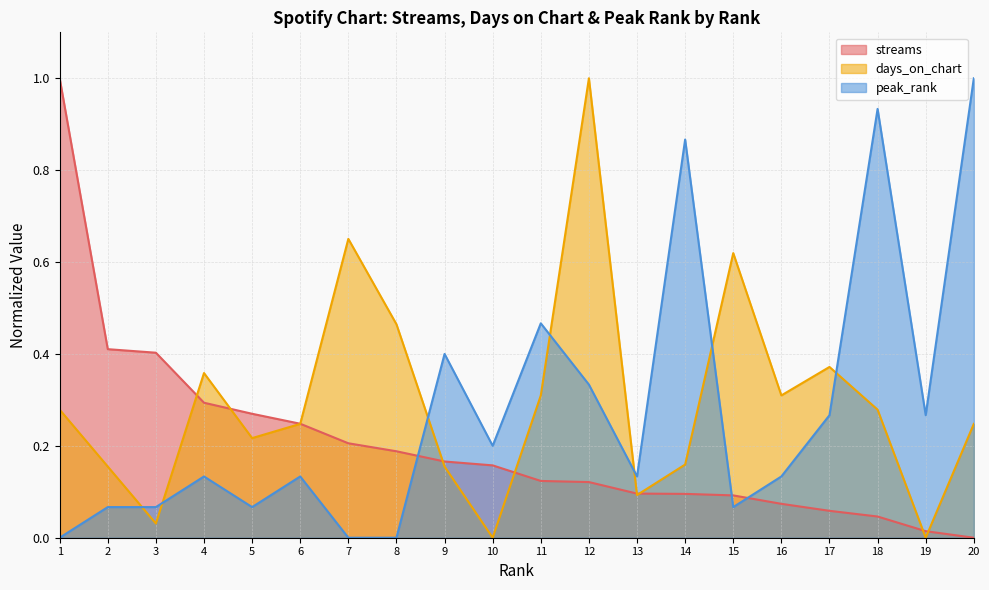

Is the value of peak_rank at 2 greater than the value of days_on_chart at 9?

No